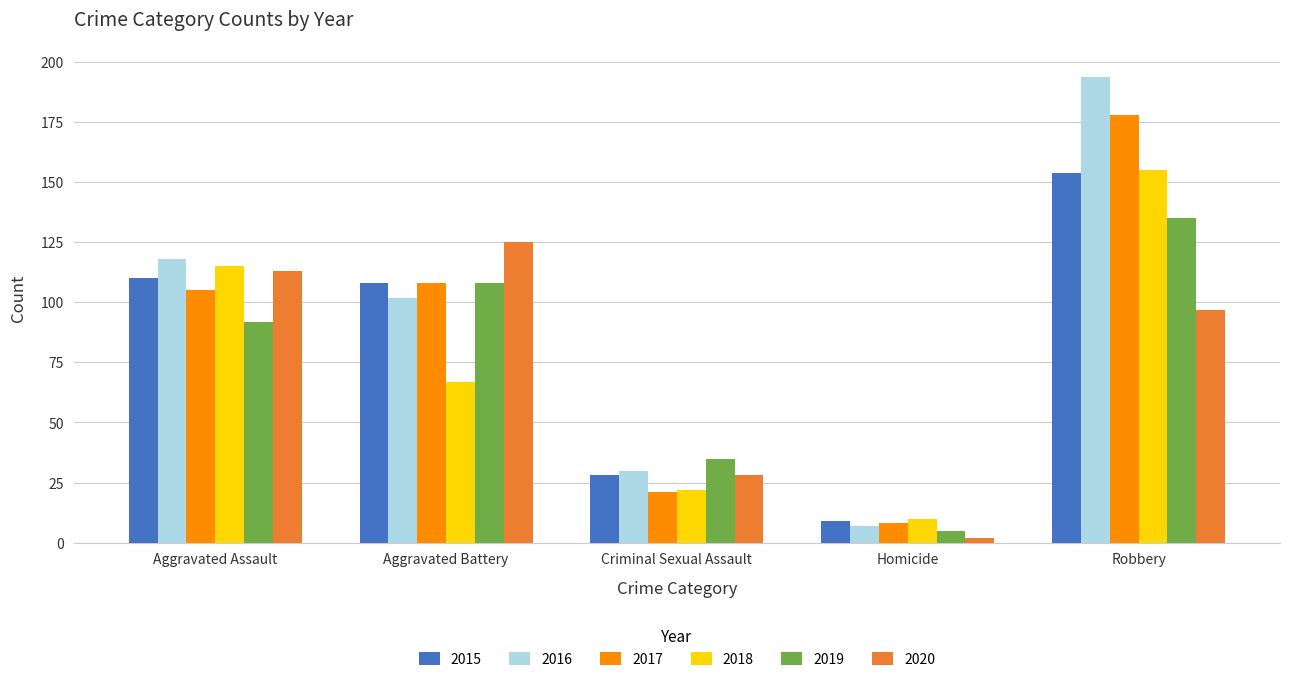

What is the spread (max minus min) of values at Aggravated Battery?

58